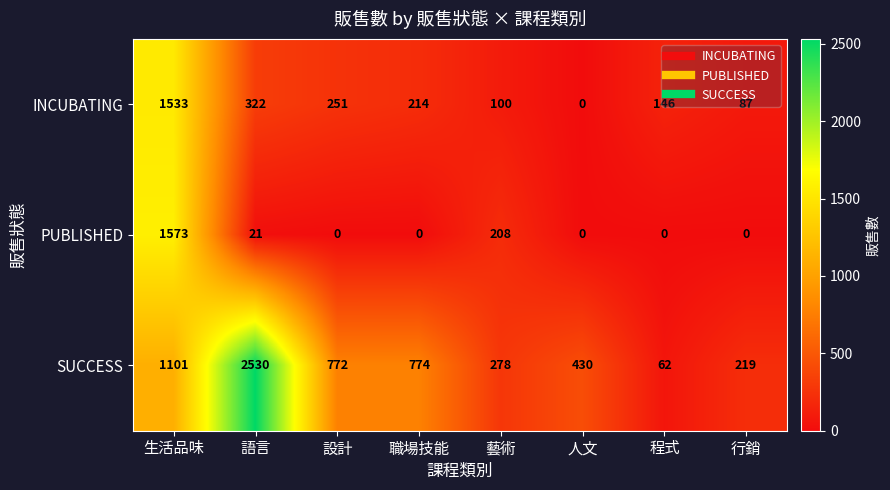

What is the difference between the maximum and minimum values in the INCUBATING series?

1533